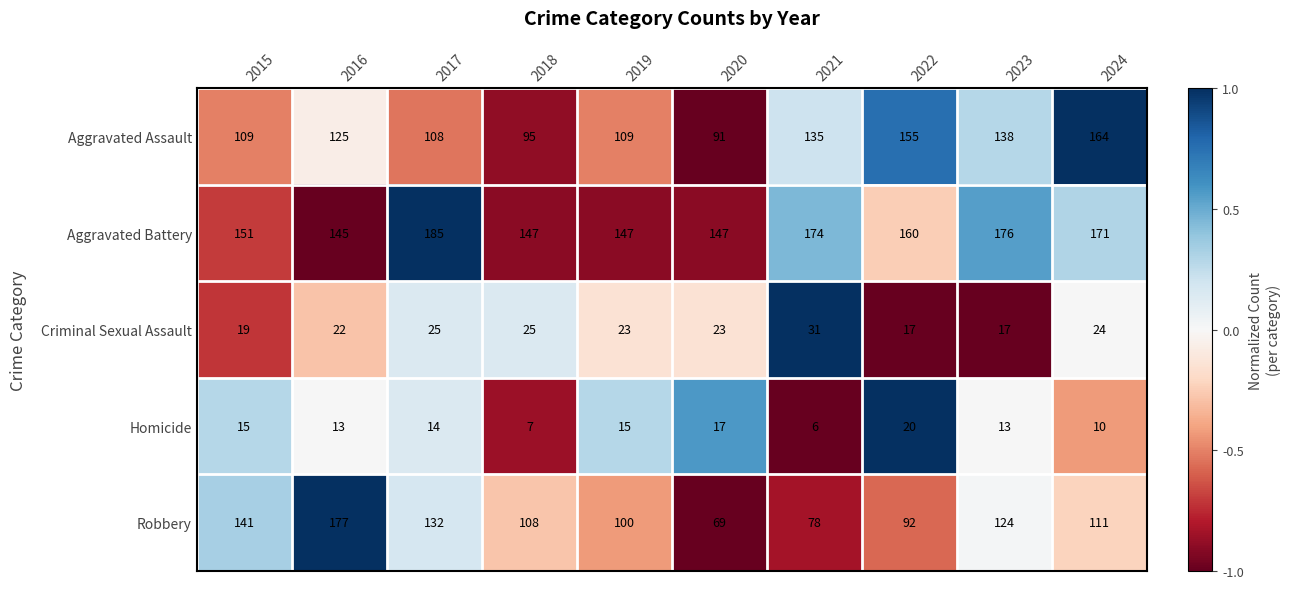

At which label does Aggravated Battery first exceed 160?

2017